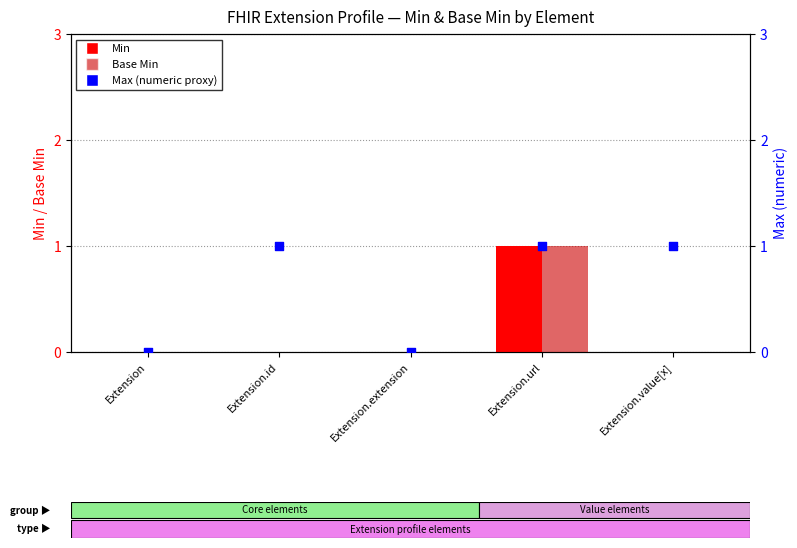

Which series has the widest spread of Y values?

Min